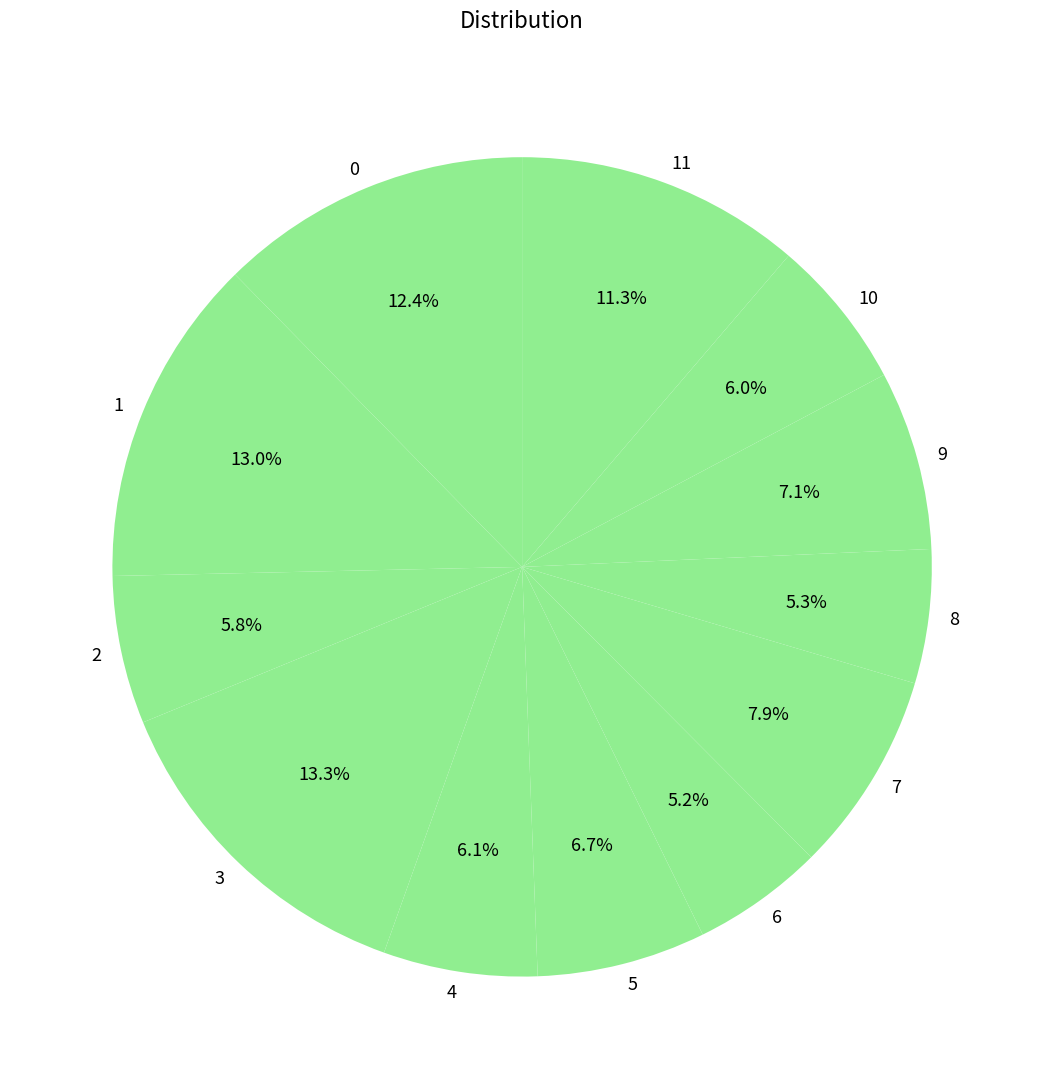

To the nearest percent, what is the average slice percentage?

8%